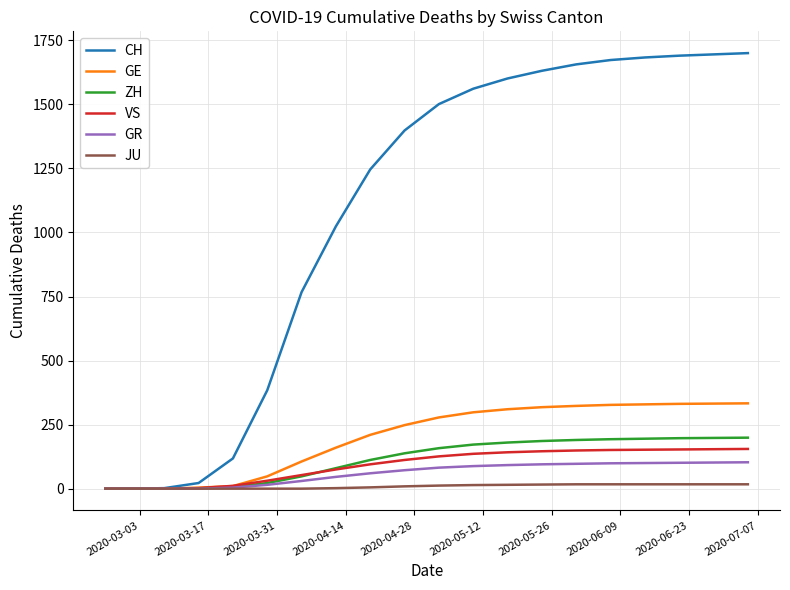

What is the greatest value displayed?

1700